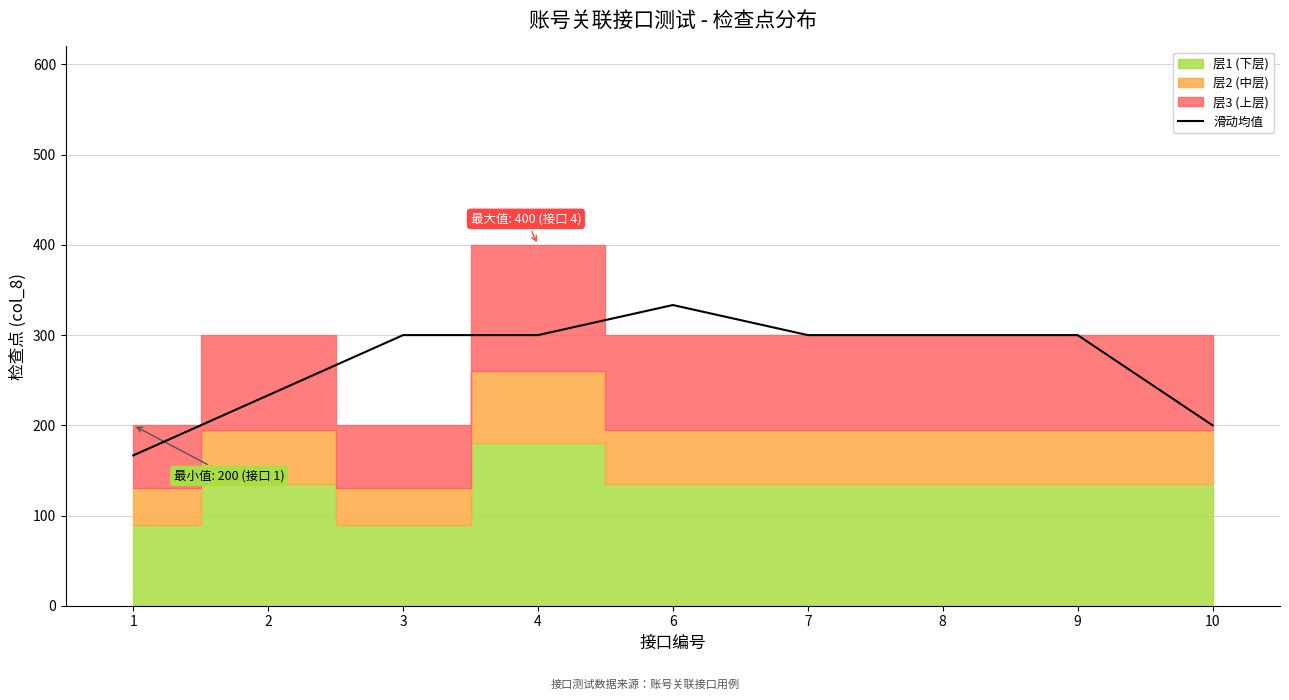

The chart shows a value of 300.0 at 7. True or false?

True